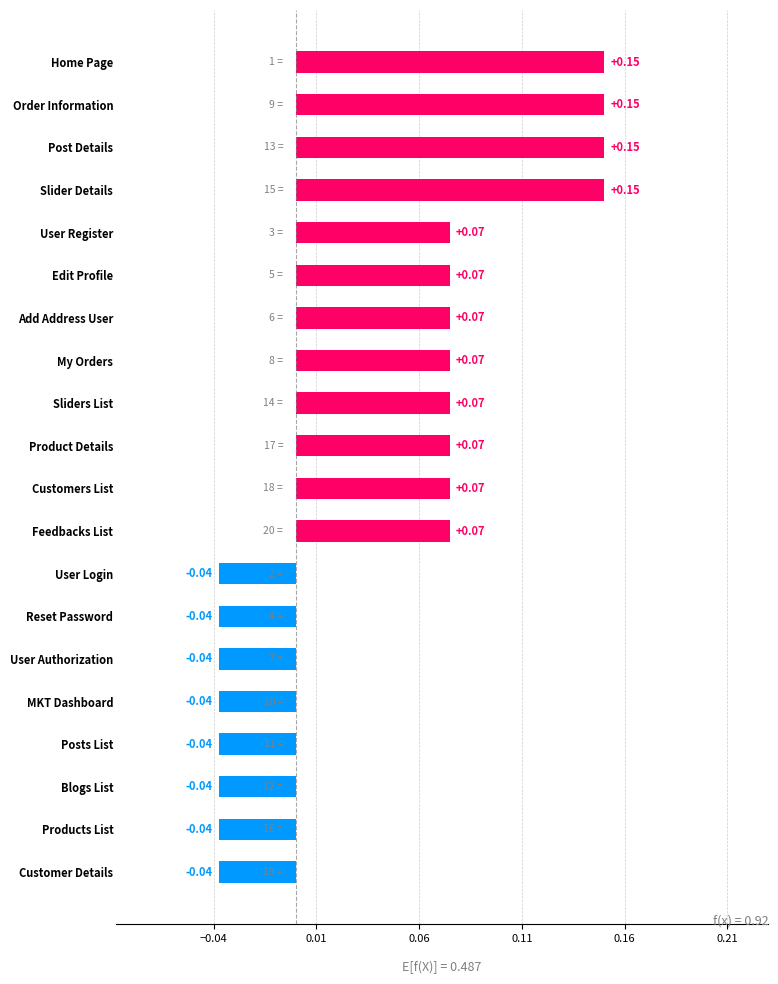

Between My Orders and Posts List, which is larger?

My Orders